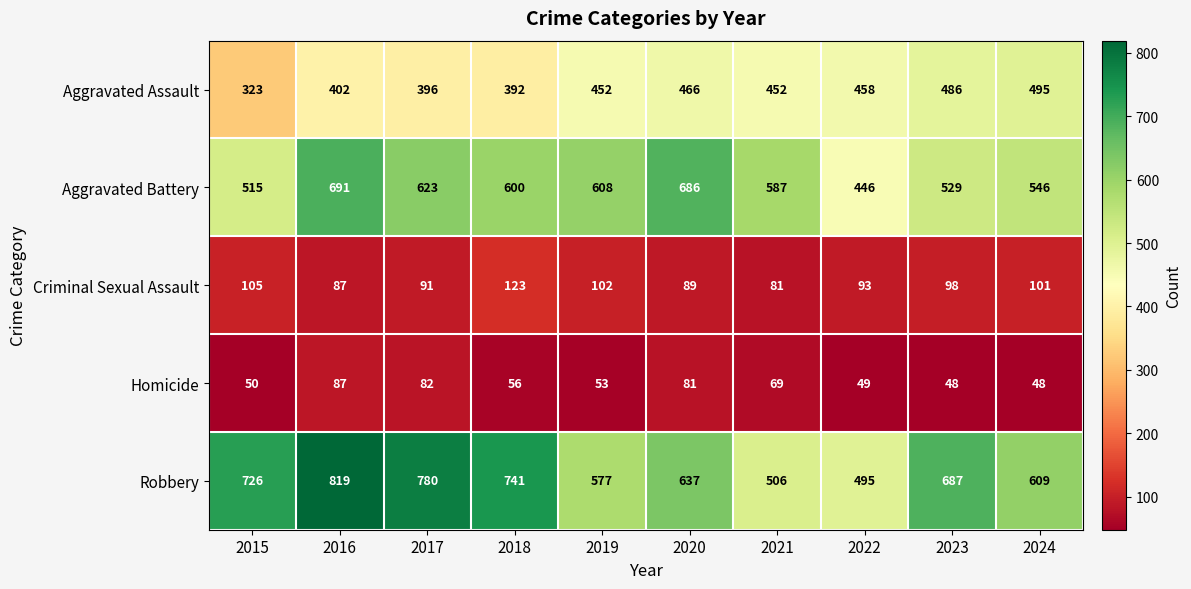

List the series in order of their peak value, highest first.

Robbery, Aggravated Battery, Aggravated Assault, Criminal Sexual Assault, Homicide